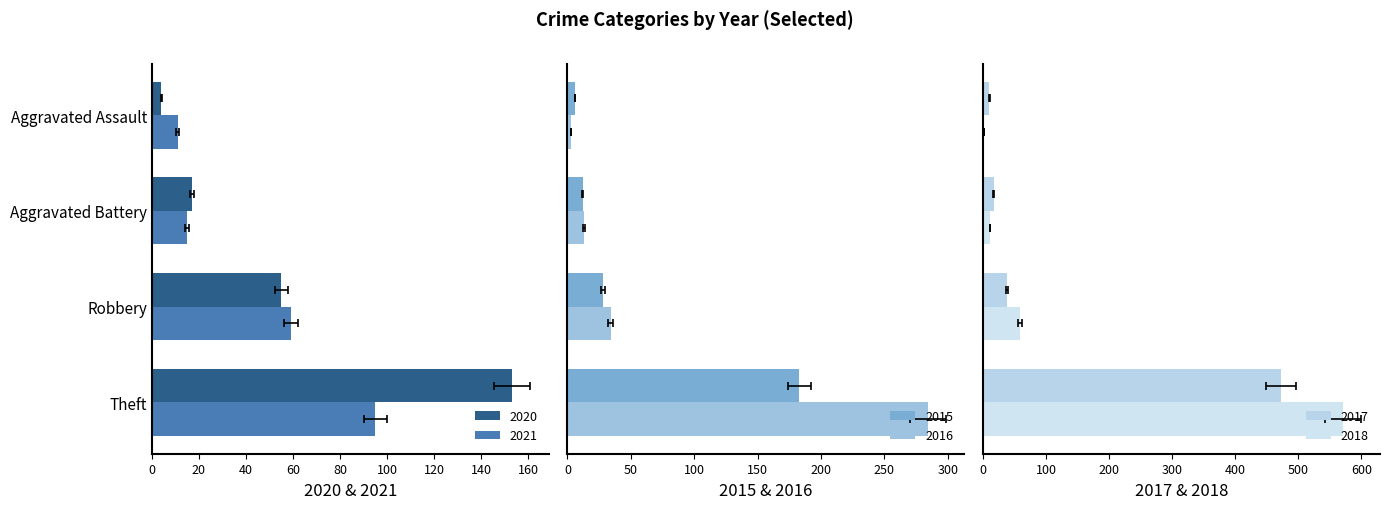

Rank the series by their maximum value, from lowest to highest.

2021, 2020, 2015, 2016, 2017, 2018